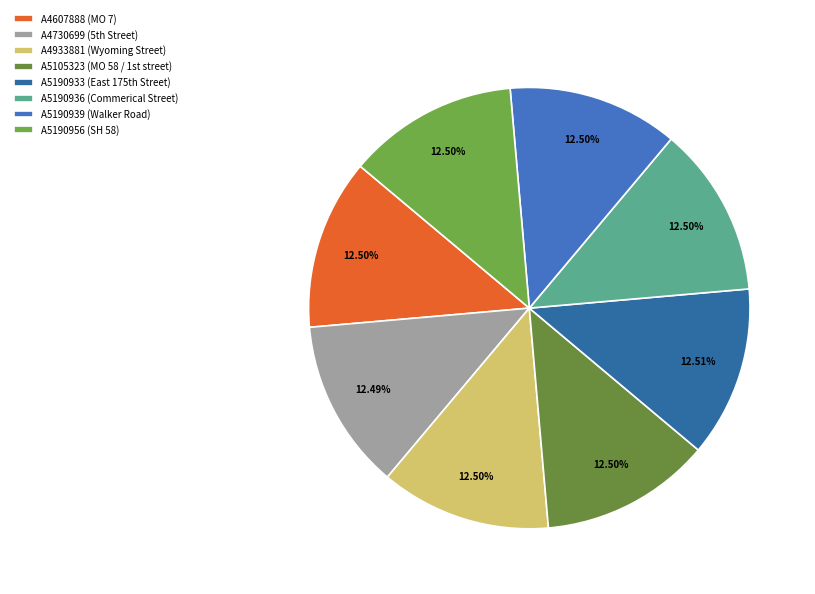

Count the number of slices in the pie.

8